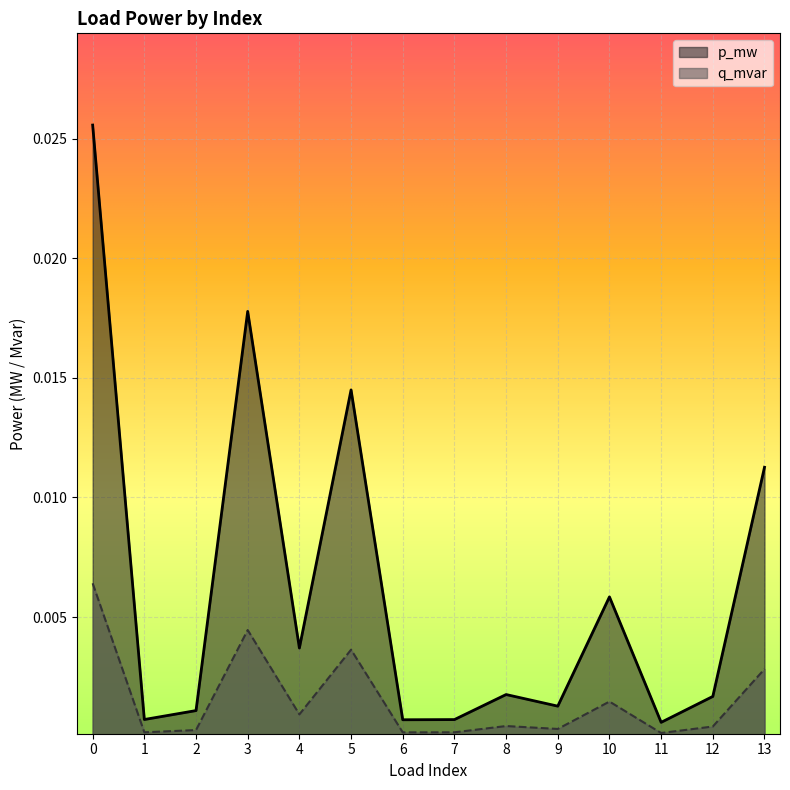

List the labels in order of p_mw value, largest first.

0, 3, 5, 13, 10, 4, 8, 12, 9, 2, 1, 7, 6, 11